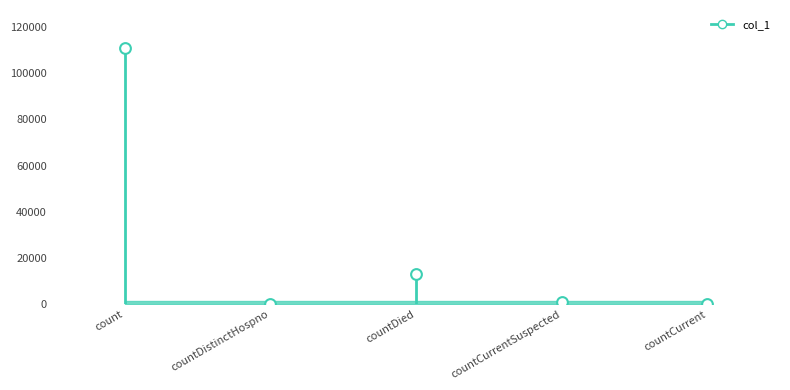

Approximately how many times larger is the value at countDied compared to countCurrentSuspected?

12.4